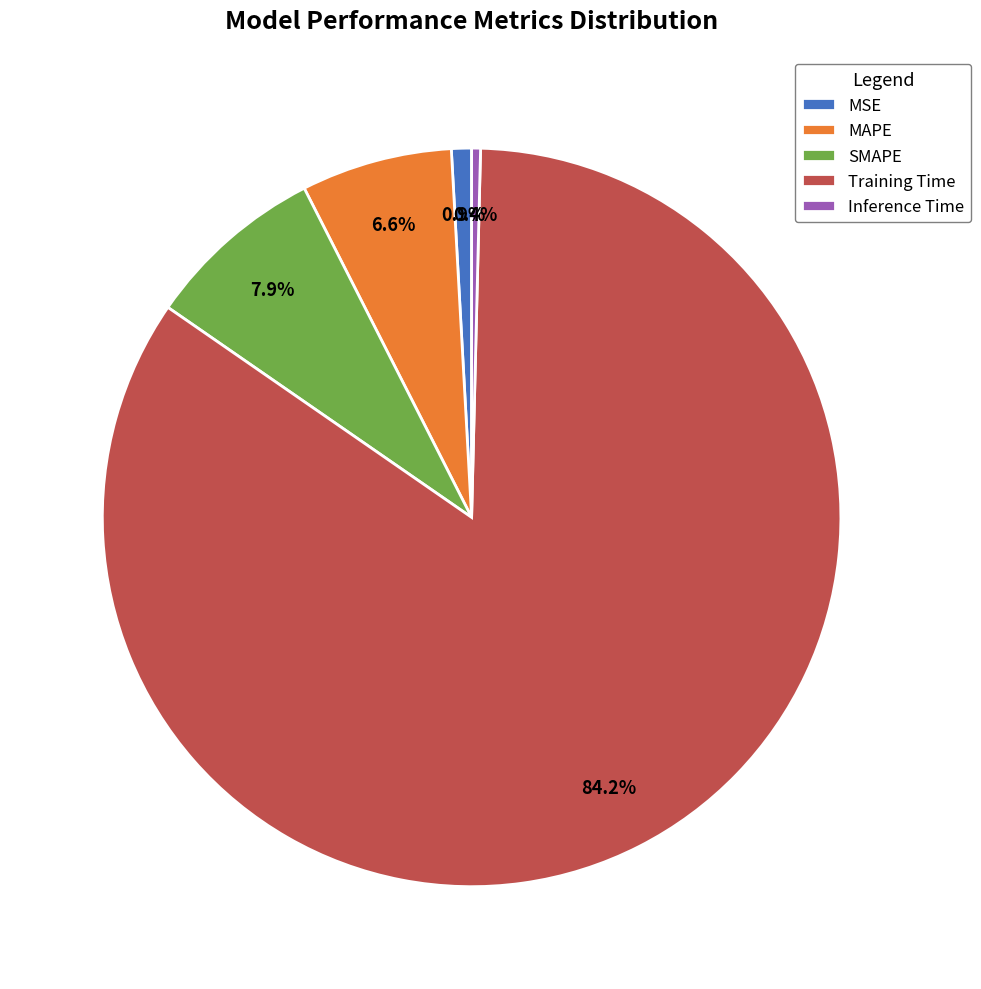

Does Training Time account for over 50% of the chart?

Yes